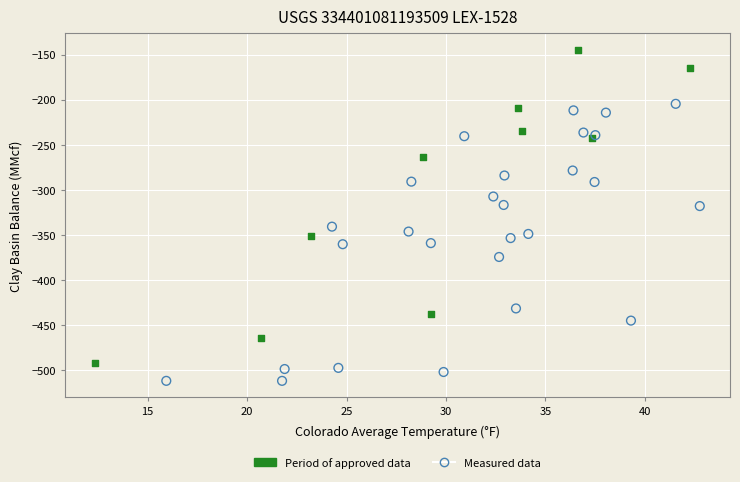

Which series reaches the minimum Y coordinate?

Measured data